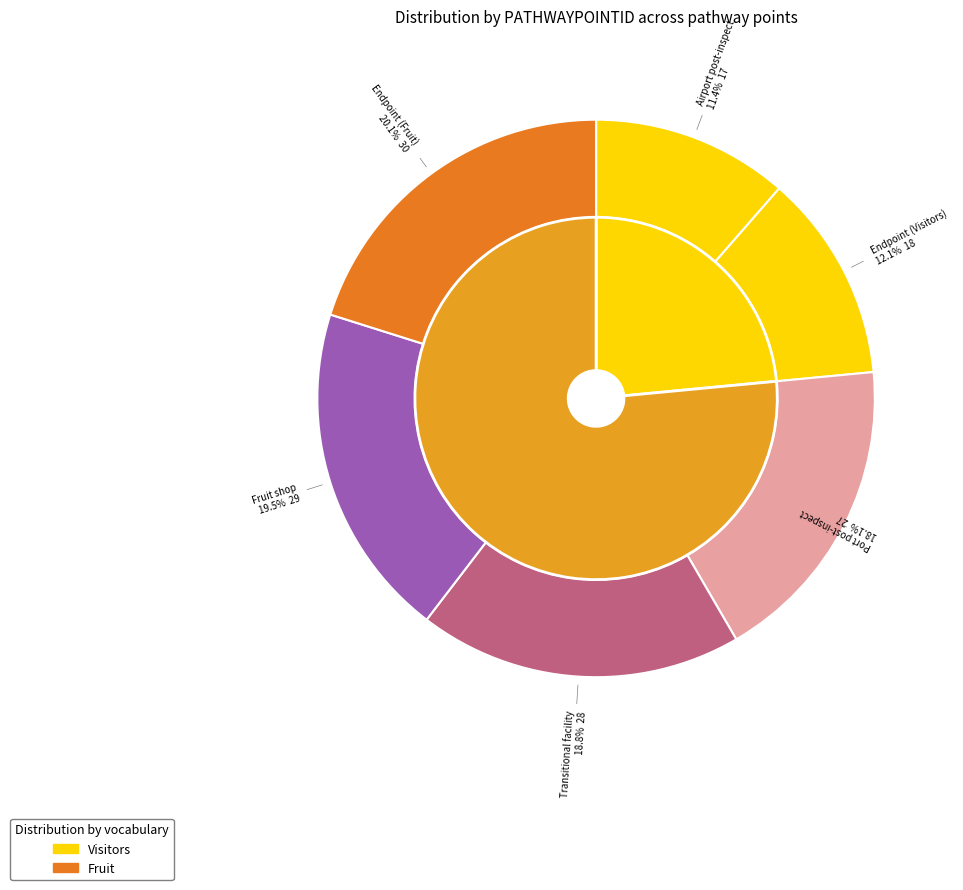

Does any single category account for the majority?

No